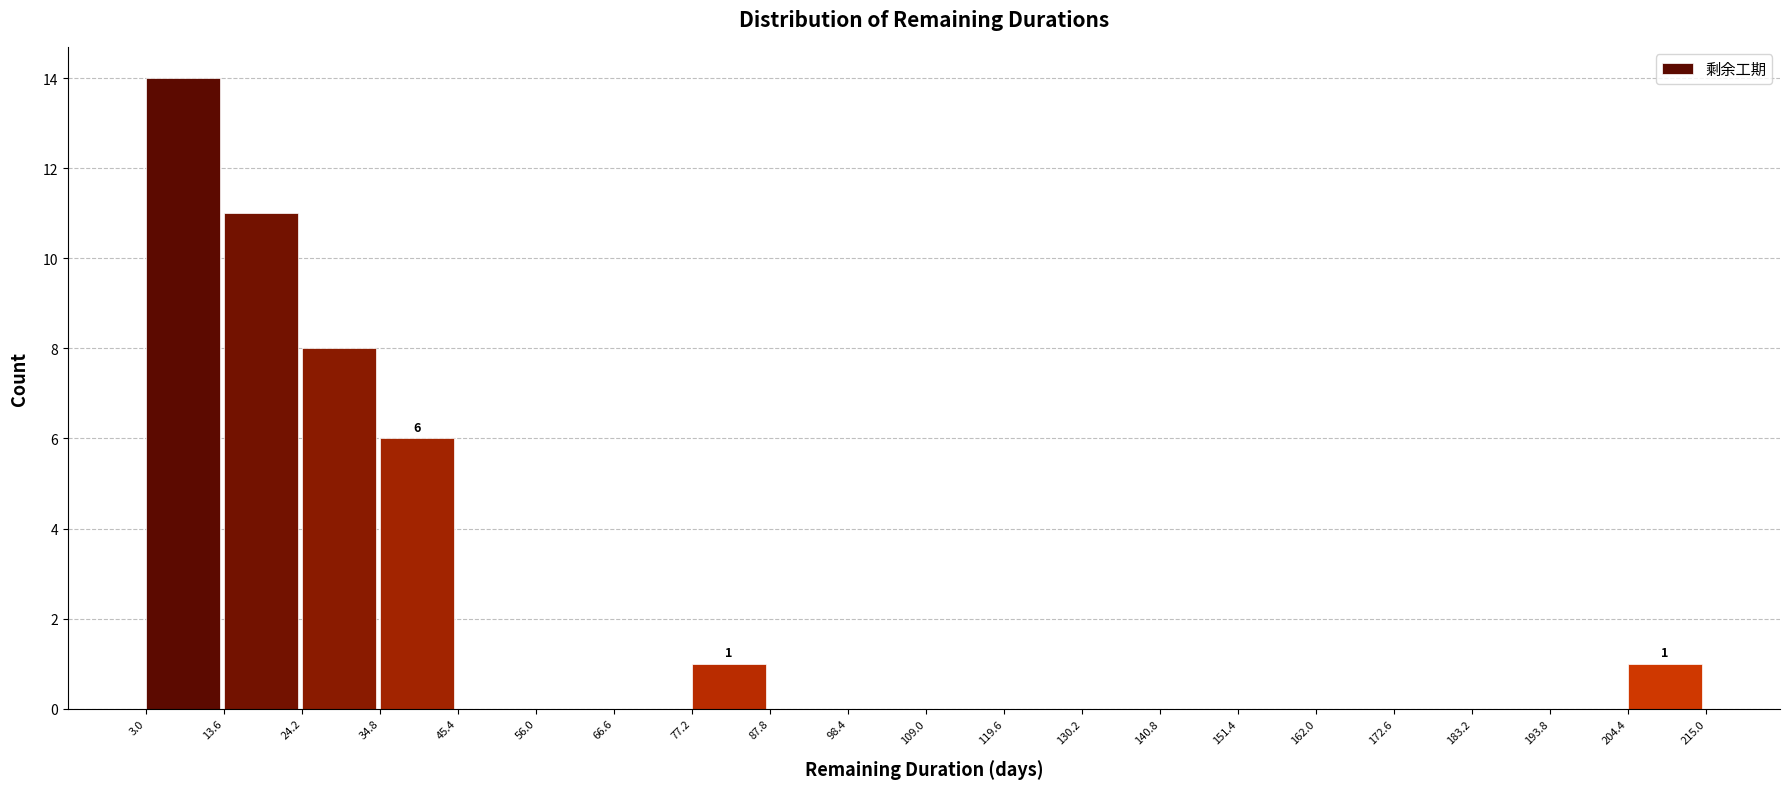

Which range on the x-axis has the tallest bar?

3.0 to 13.6